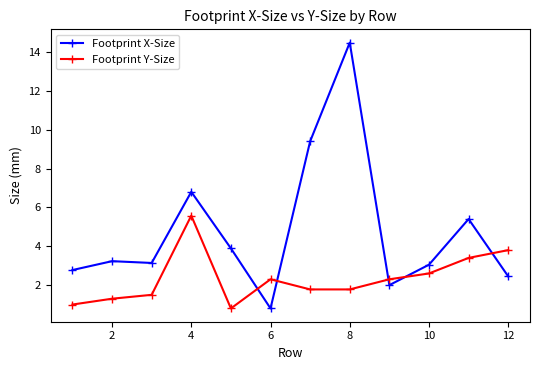

What is the value of the Footprint X-Size point at the 5th from the left?

3.9